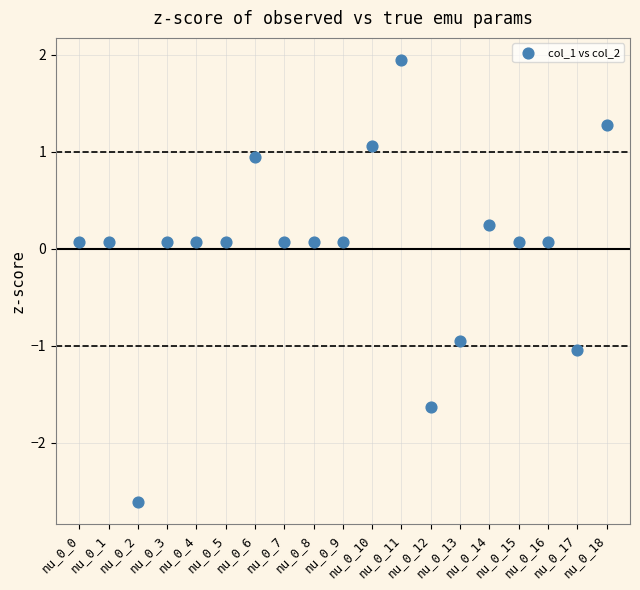

Count the number of points in this scatter plot.

19